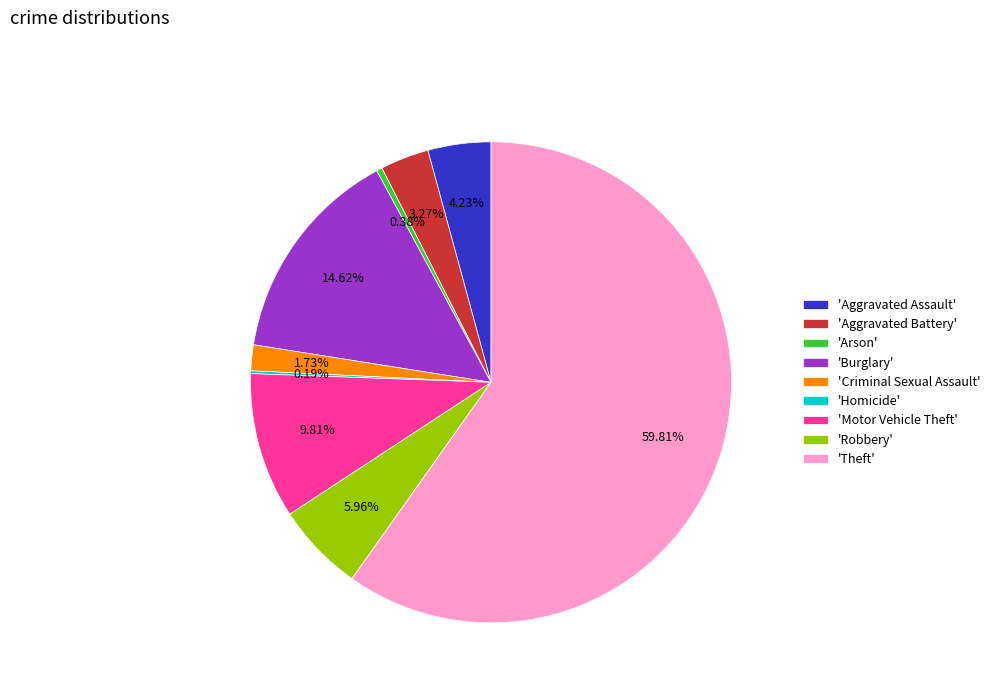

What is the ratio of the value at 'Motor Vehicle Theft' to the value at 'Arson'?

25.5